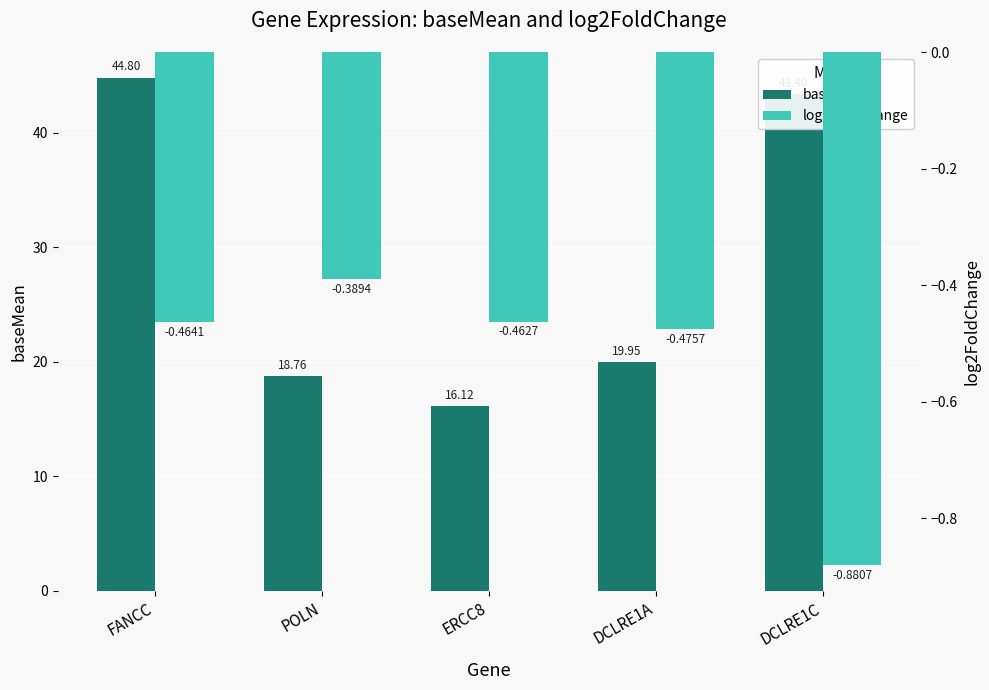

What is the total value across all series at POLN?

18.4